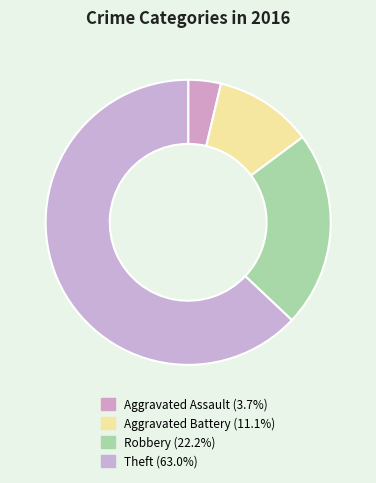

Is it true that Aggravated Battery is 11% of the pie?

True